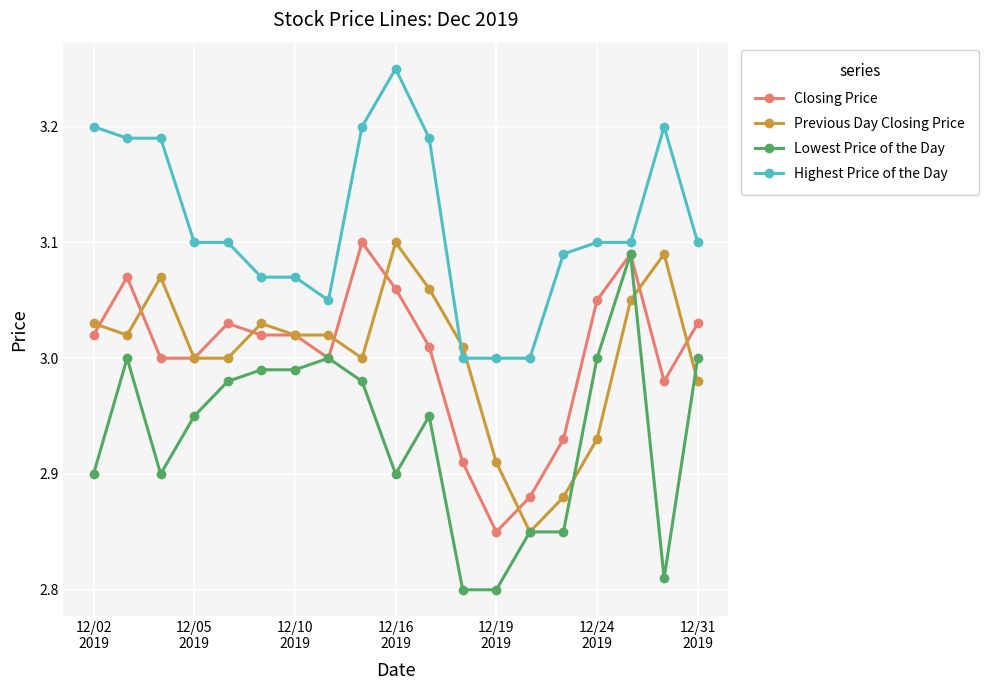

Which series has the largest range (max minus min)?

Lowest Price of the Day